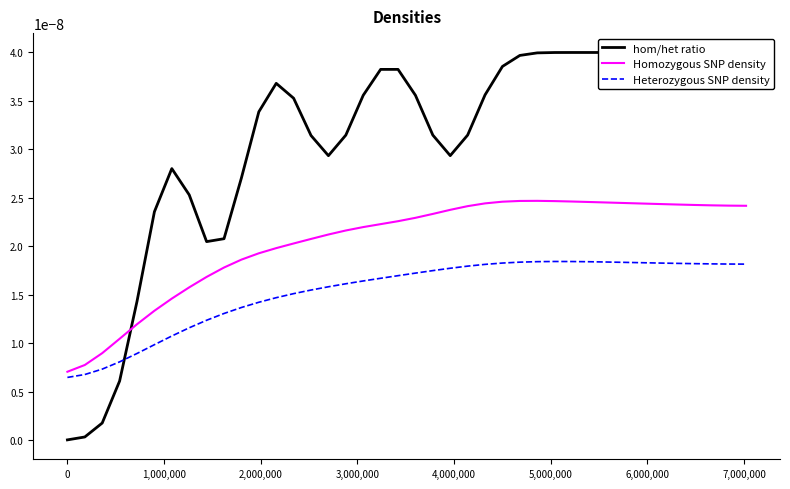

Which series has the widest spread of values?

hom/het ratio